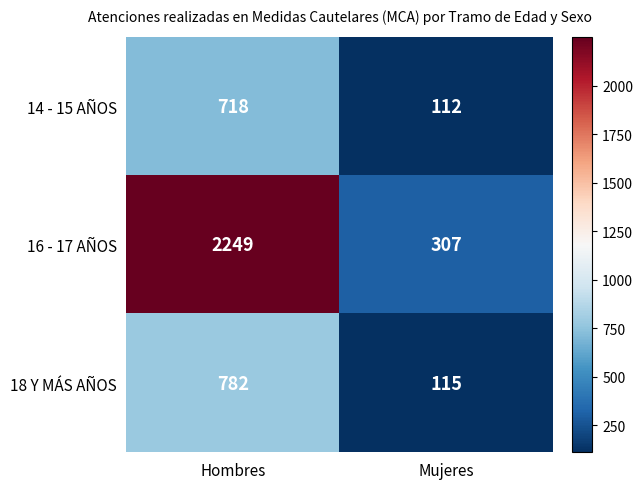

Between Hombres and Mujeres, which series saw the biggest shift?

16 - 17 AÑOS